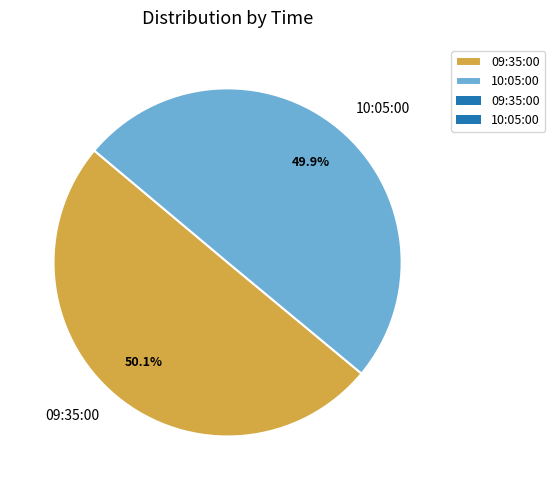

The 10:05:00 slice represents 50% of the pie. True or false?

True